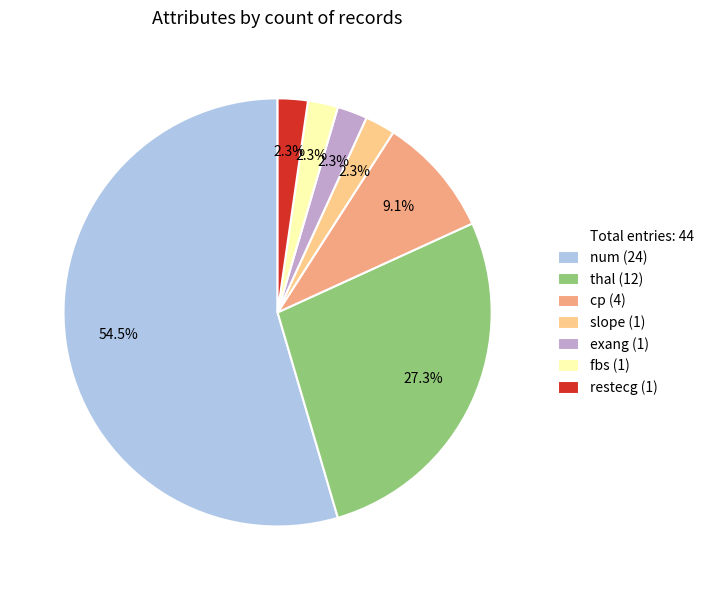

Does any single category account for the majority?

Yes